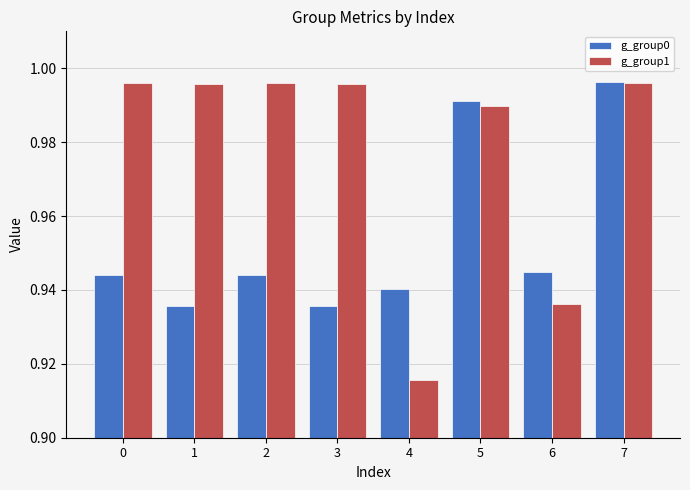

Is it true that g_group1 equals 0.7 at 0?

False